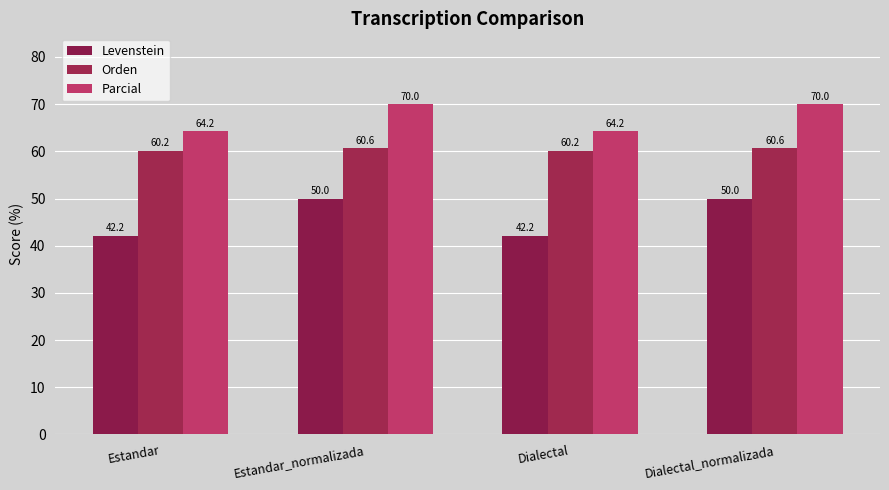

What is the difference between the maximum and minimum values in the Parcial series?

5.8